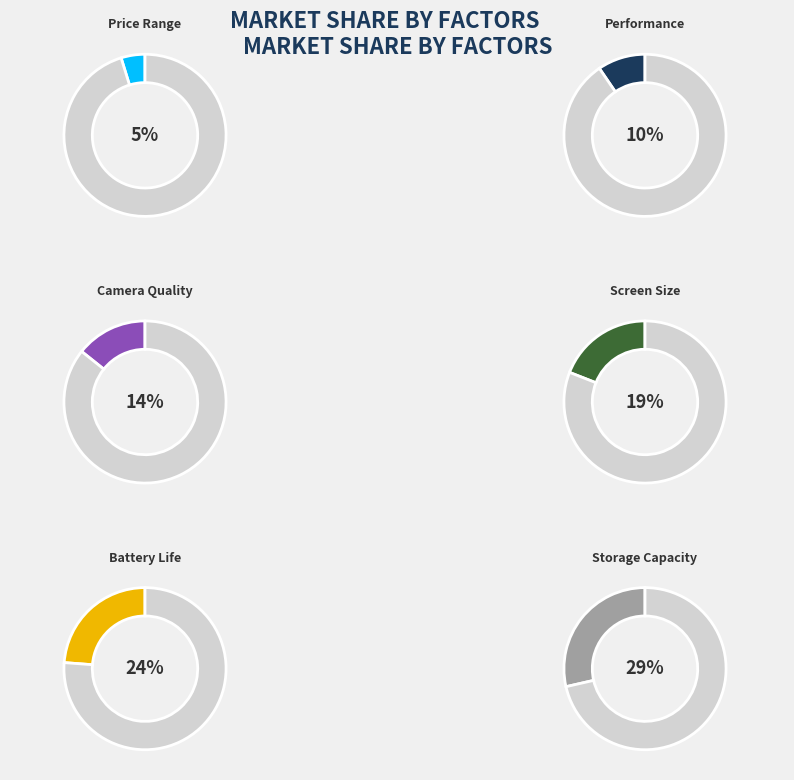

Does any single category account for the majority?

No